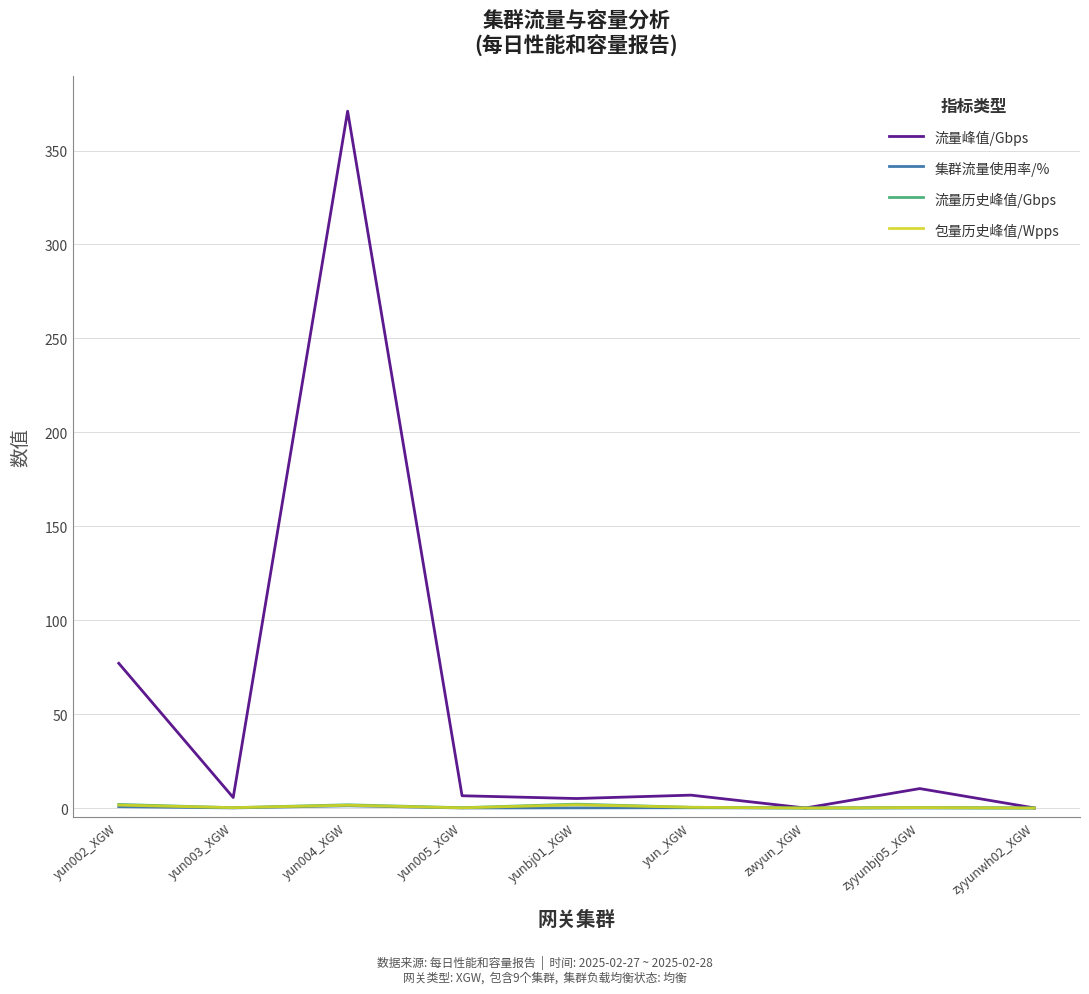

The value of 集群流量使用率/% at zyyunwh02_XGW is 0.0. True or false?

True